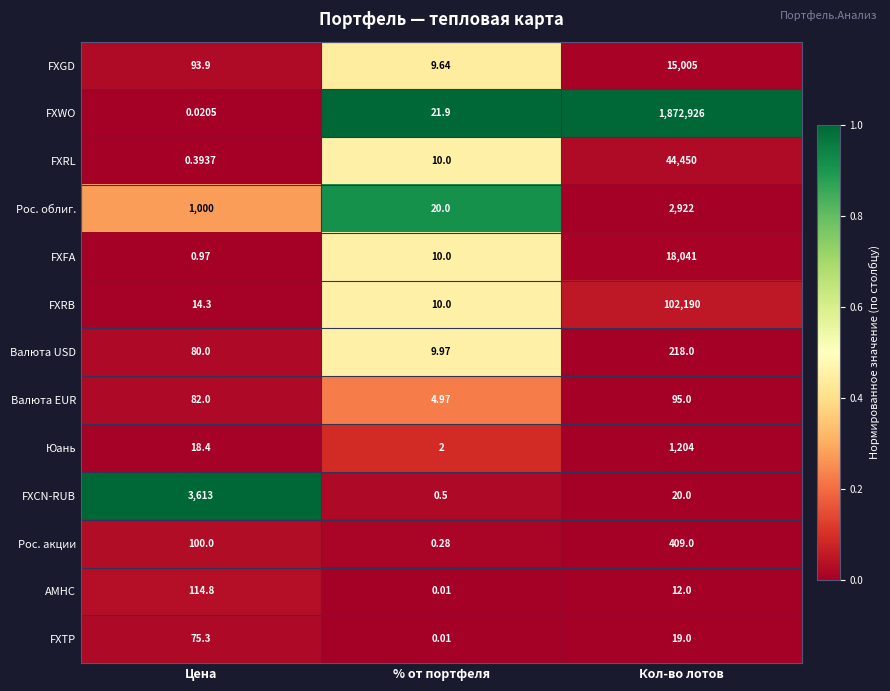

Between Цена and % от портфеля, which series saw the biggest shift?

FXCN-RUB